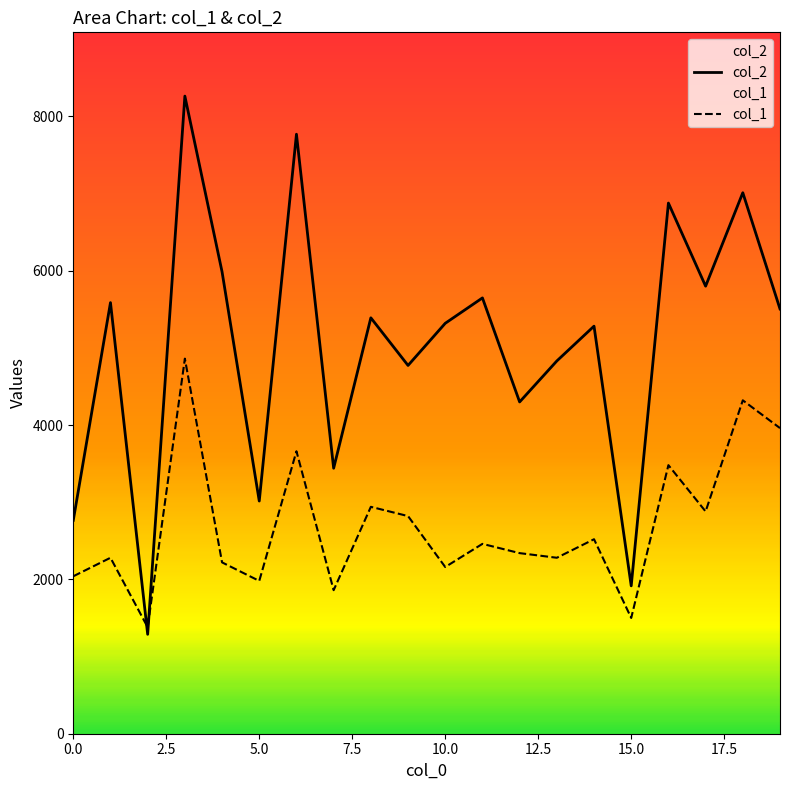

What is the average value of the col_2 series?

5038